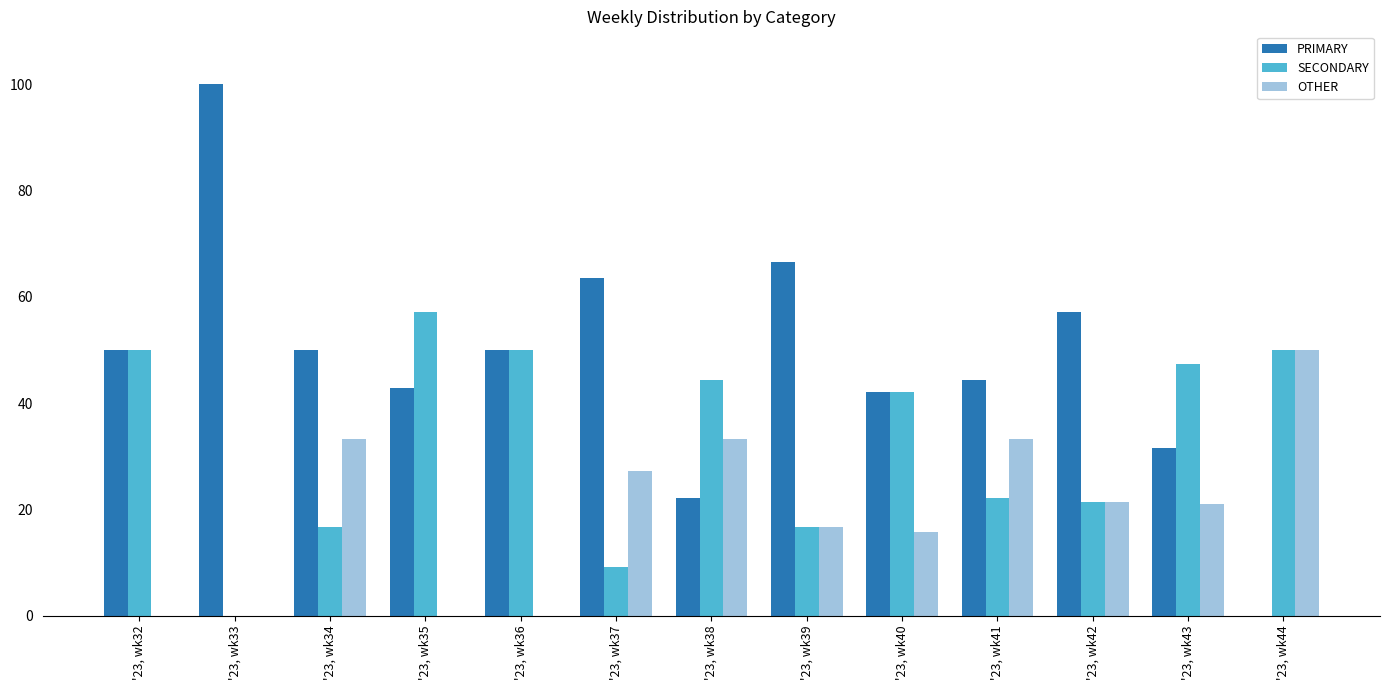

Which series changed the most between '23, wk42 and '23, wk44?

PRIMARY